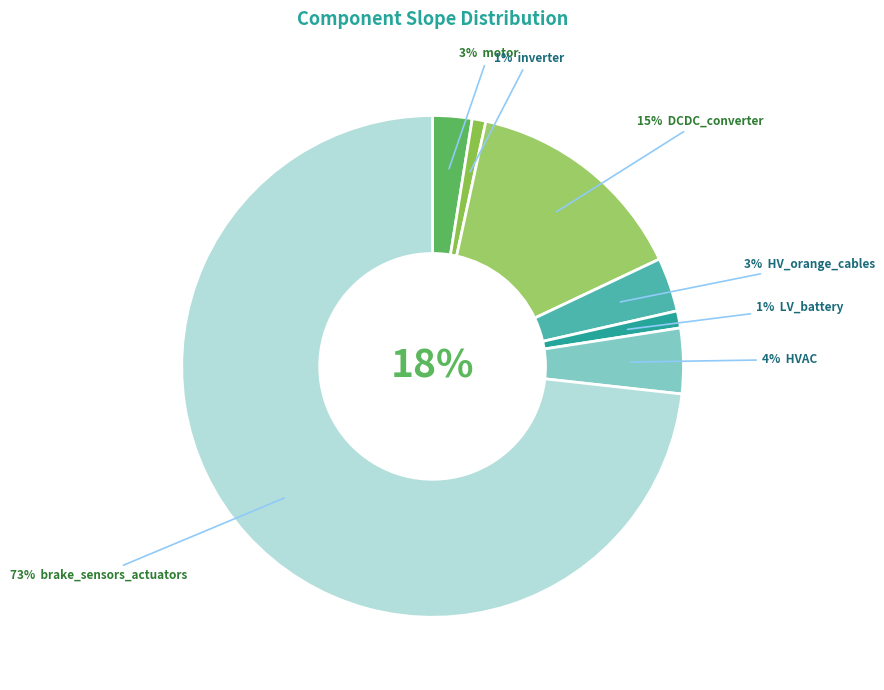

To the nearest percent, what percentage of the pie is LV_battery?

1%